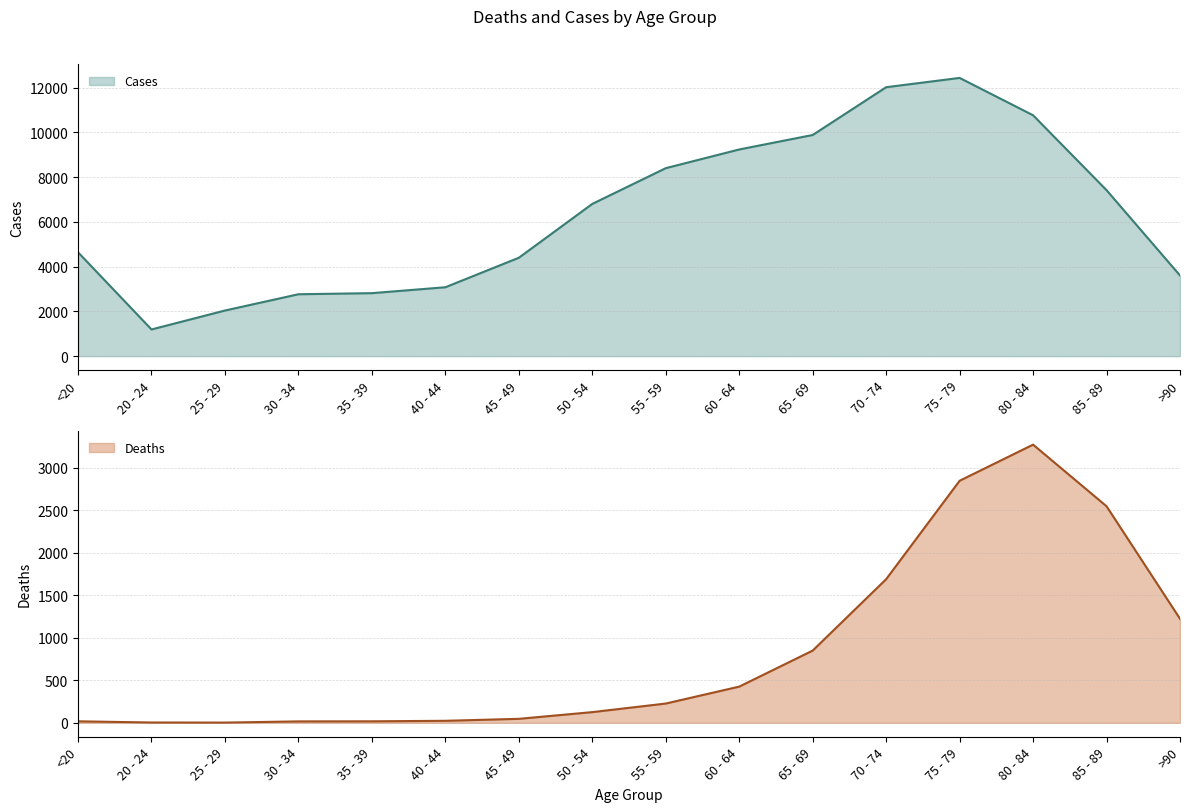

True or false: Cases has a value of 4396 at 45 - 49.

True